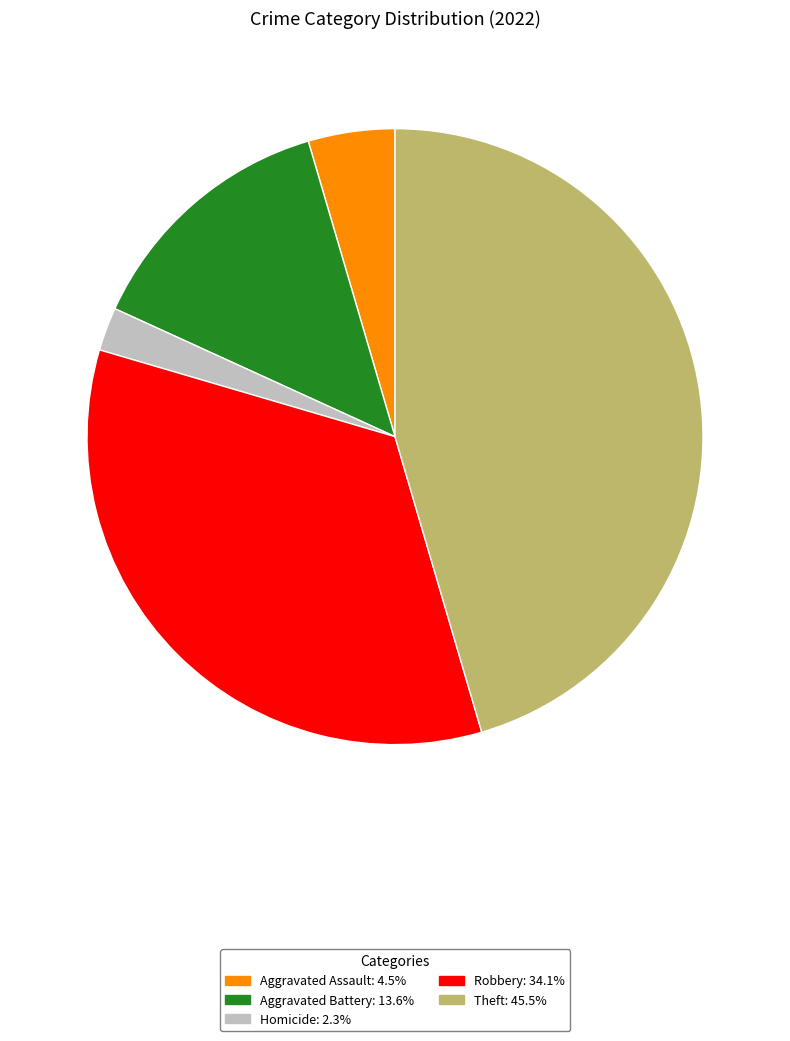

Is there any slice that represents more than half of the pie?

No